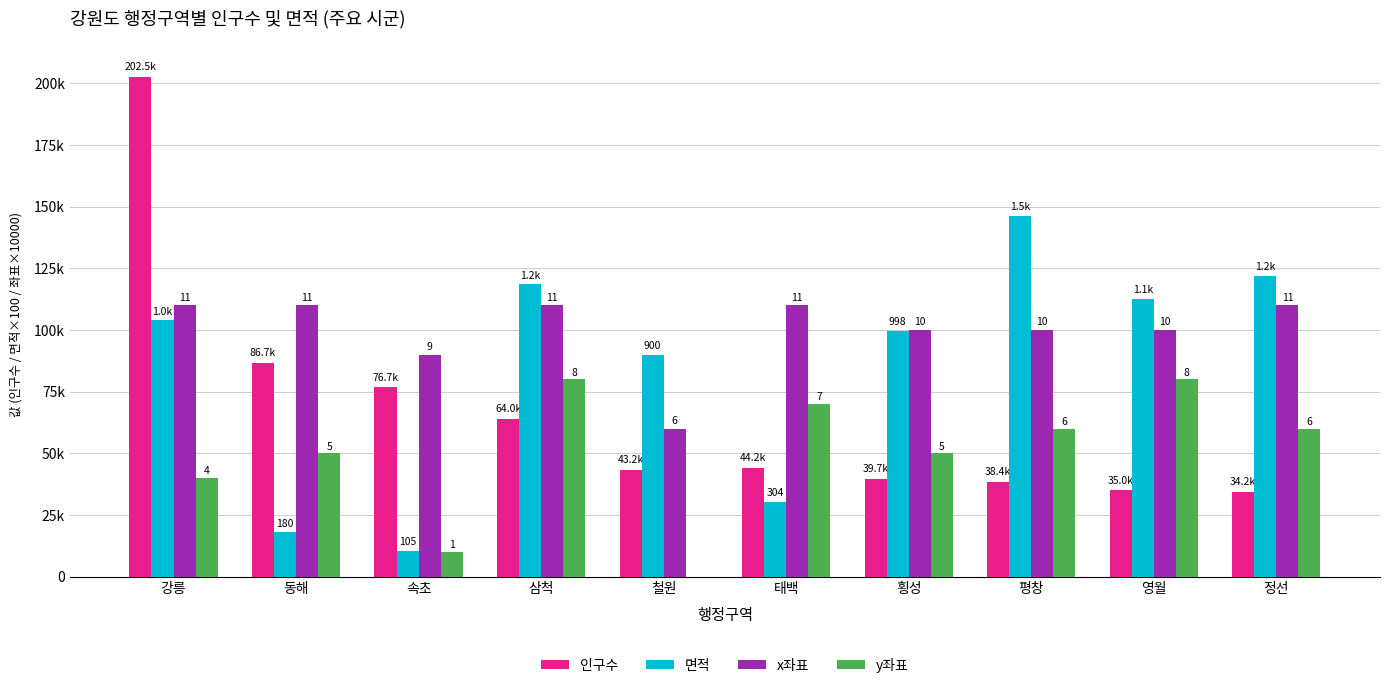

What position from the left is 평창?

8